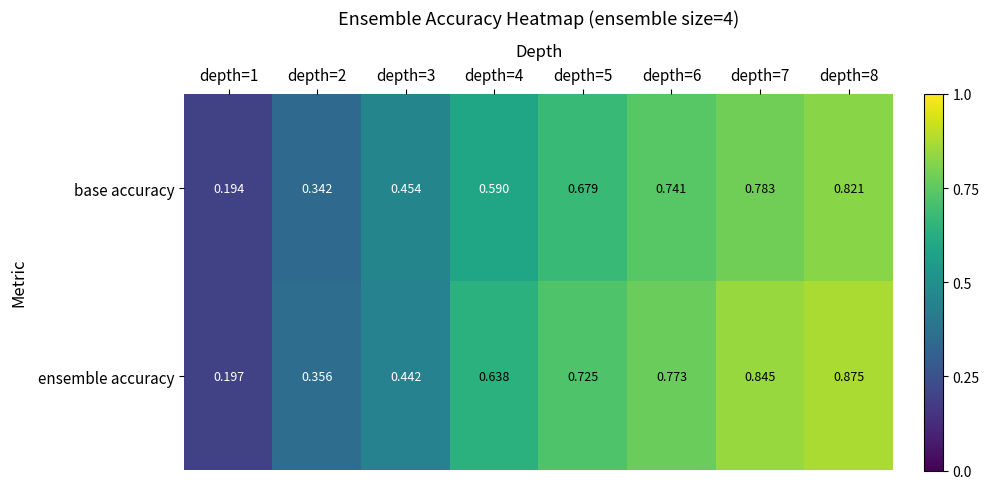

Which series has the largest total across all categories?

ensemble accuracy